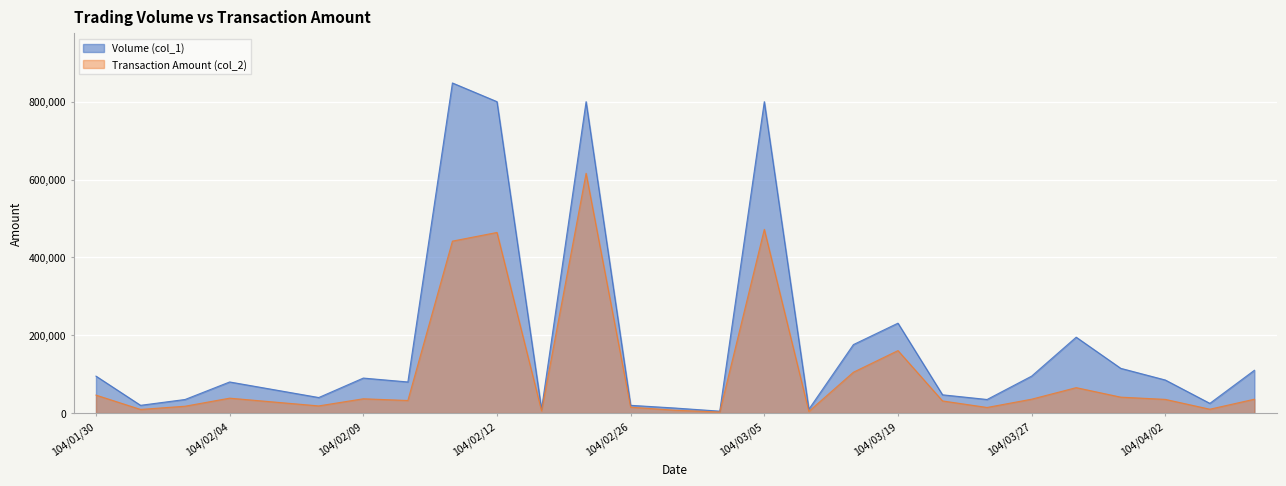

At which label does Volume (col_1) reach its peak?

104/02/11